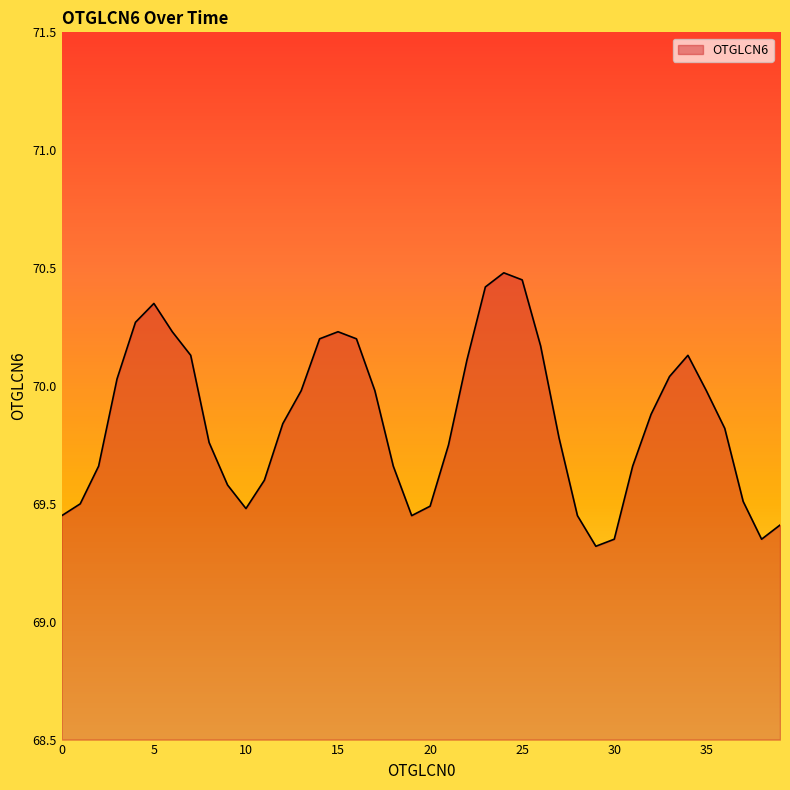

Does the chart have visible grid lines?

No